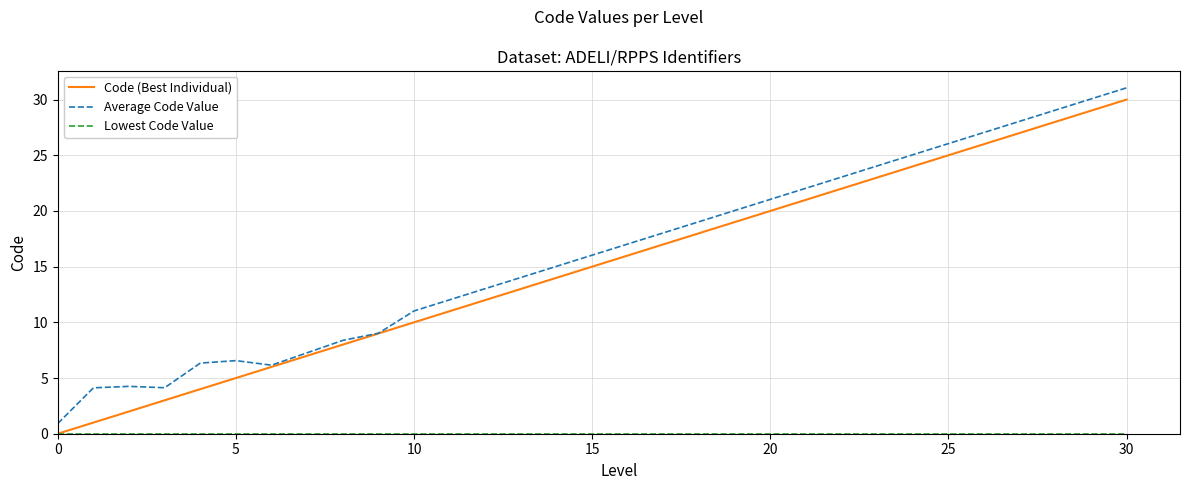

What is the greatest value displayed?

31.1